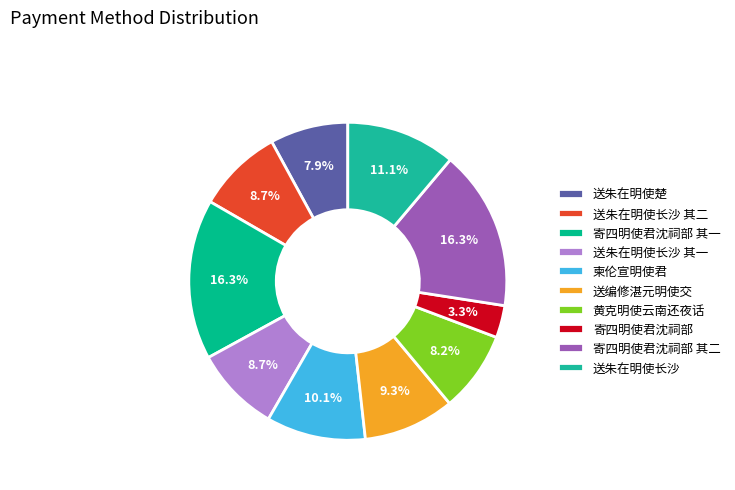

What is the largest slice in the pie chart?

寄四明使君沈祠部 其一